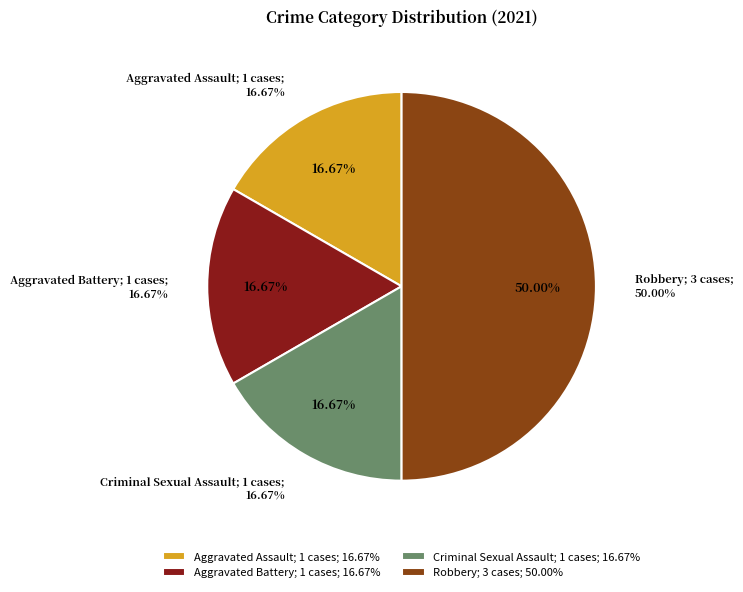

To the nearest percent, what percentage of the pie is Aggravated Battery?

17%